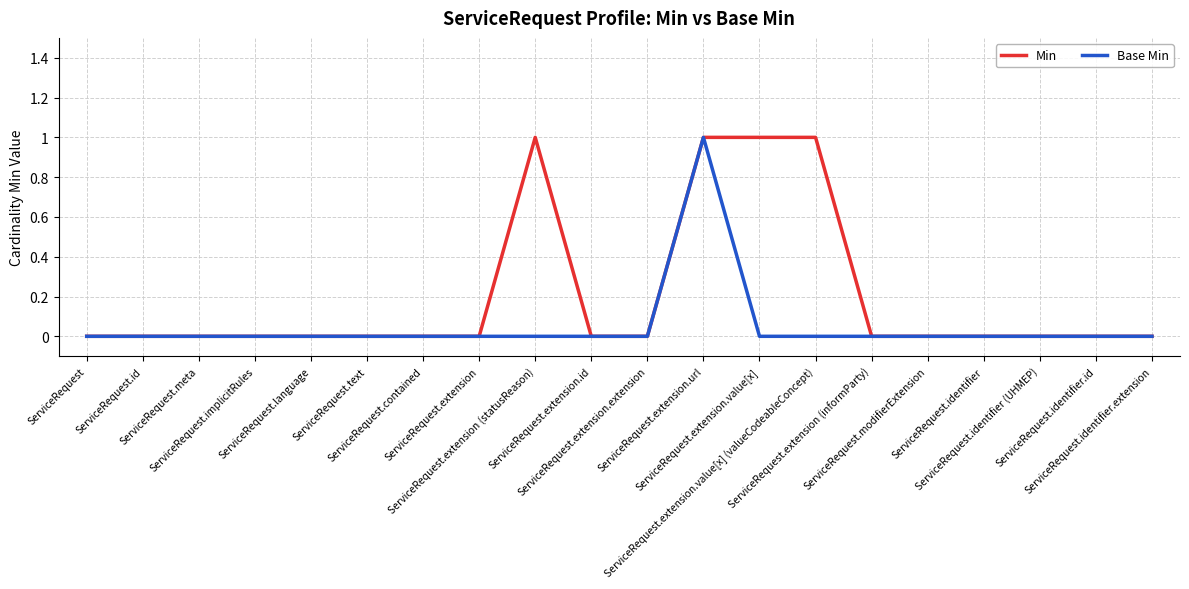

List the series in order of their overall mean, highest first.

Min, Base Min